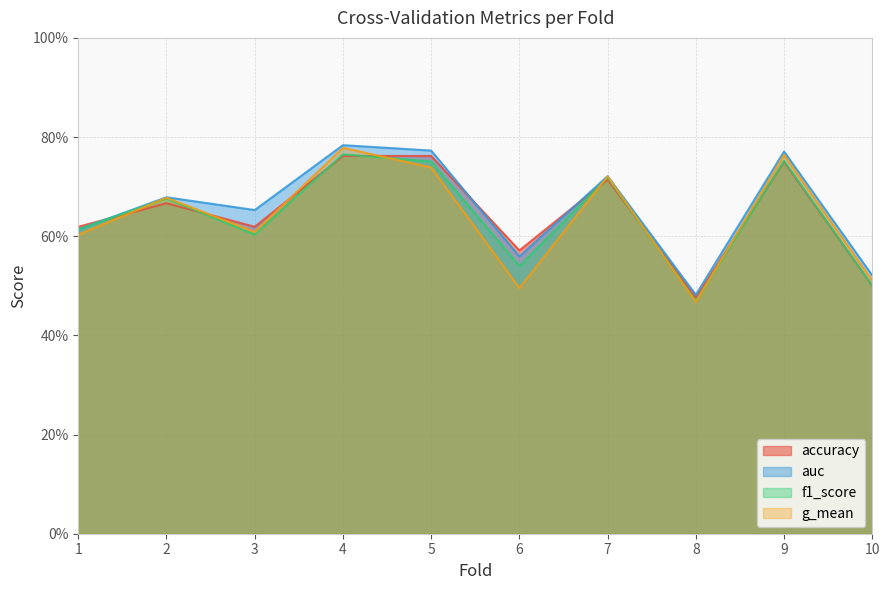

Between which two adjacent categories do f1_score and accuracy first intersect?

1 and 2